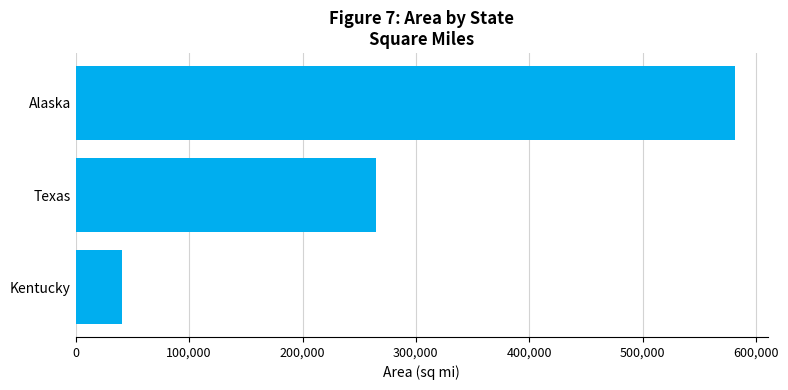

Reading bottom to top, list all the values displayed in this chart.

Kentucky=40377.2	Texas=264466.8	Alaska=581208.7